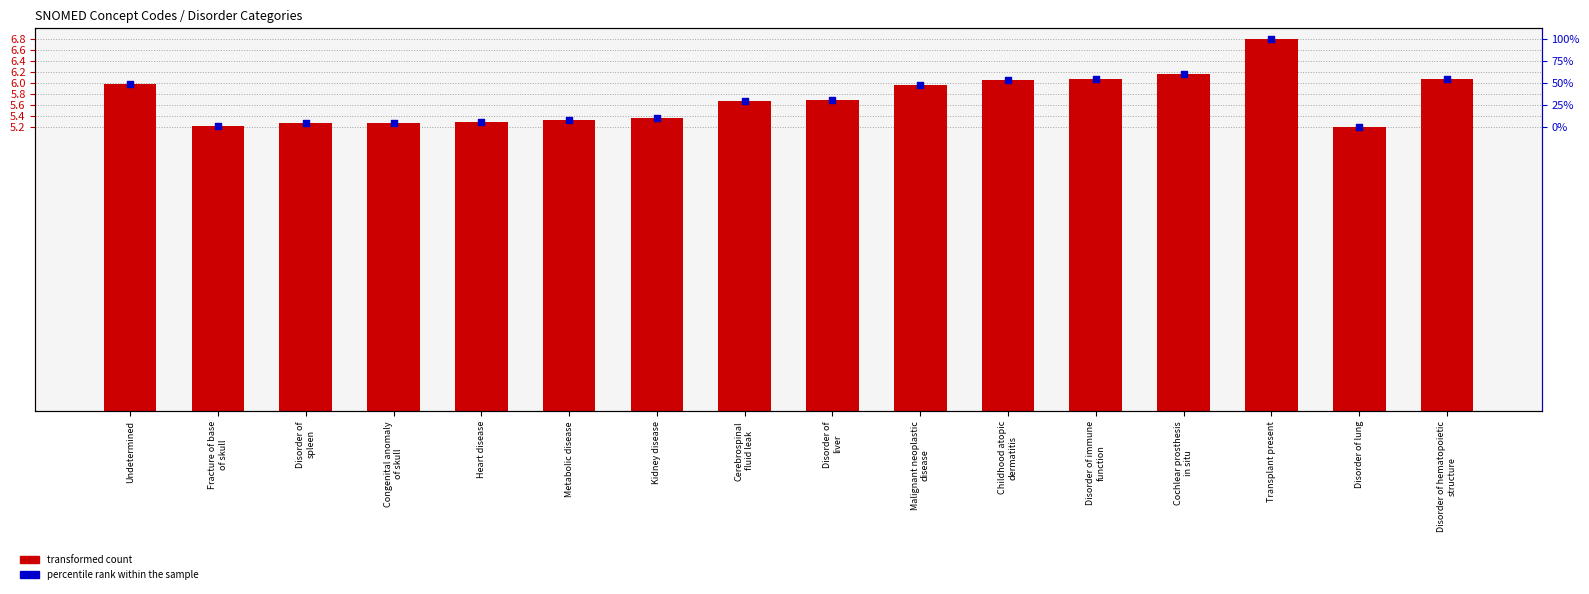

At how many categories does at least one series exceed 5?

16